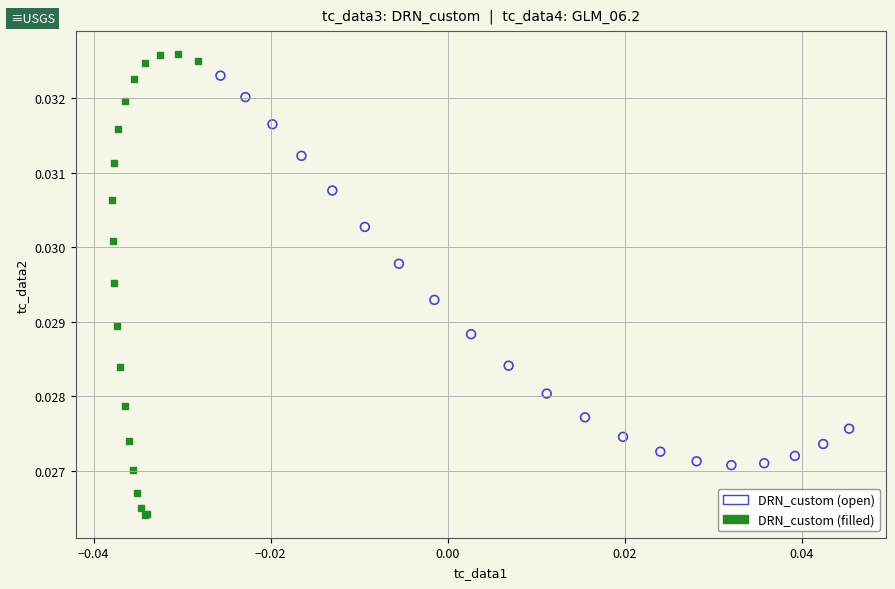

What are all the series names shown in the legend?

DRN_custom (open), DRN_custom (filled)